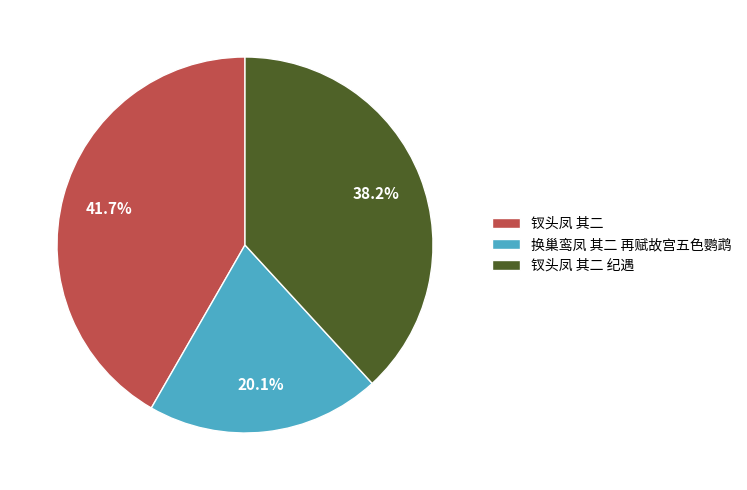

Which category has the biggest portion of the pie?

钗头凤 其二